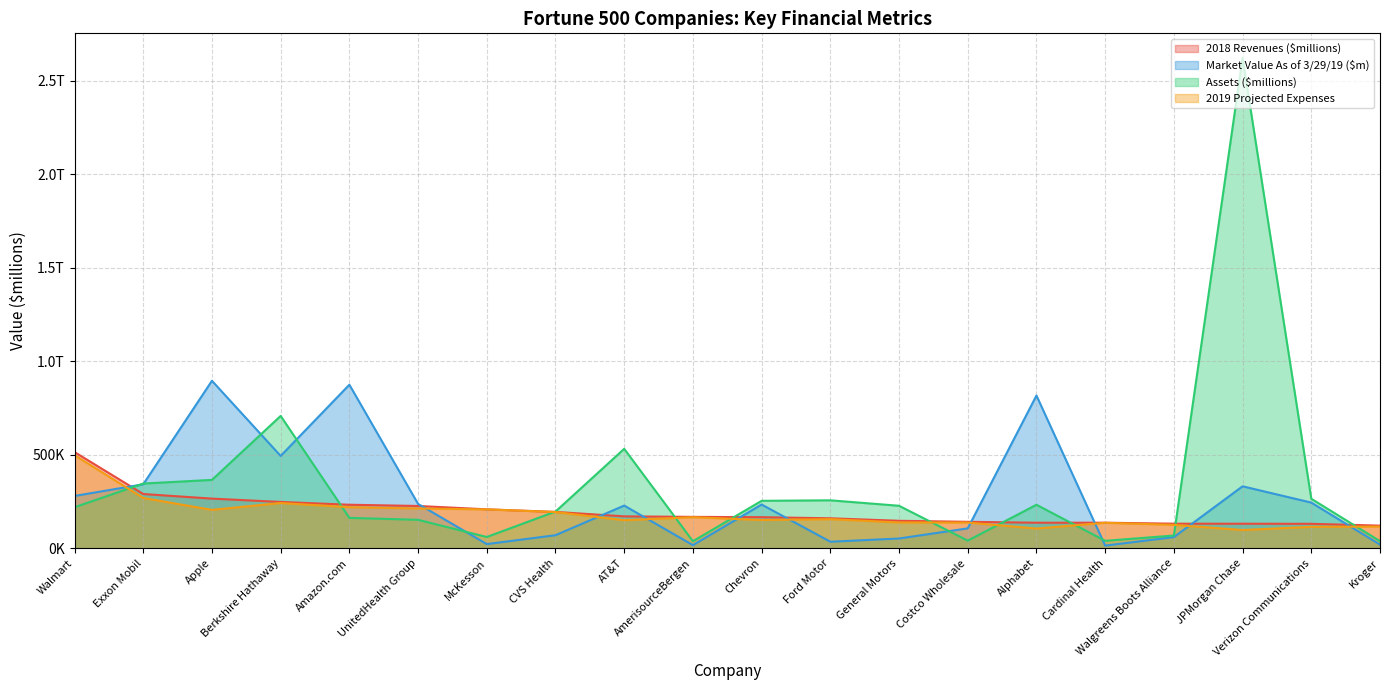

At which category is the sum across all series the highest?

JPMorgan Chase